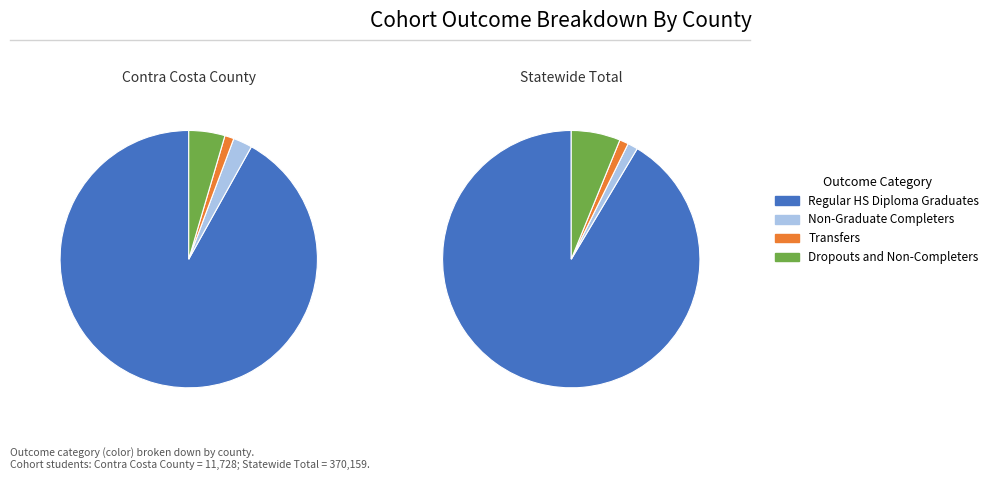

True or false: Statewide Total accounts for 97% of the total.

True